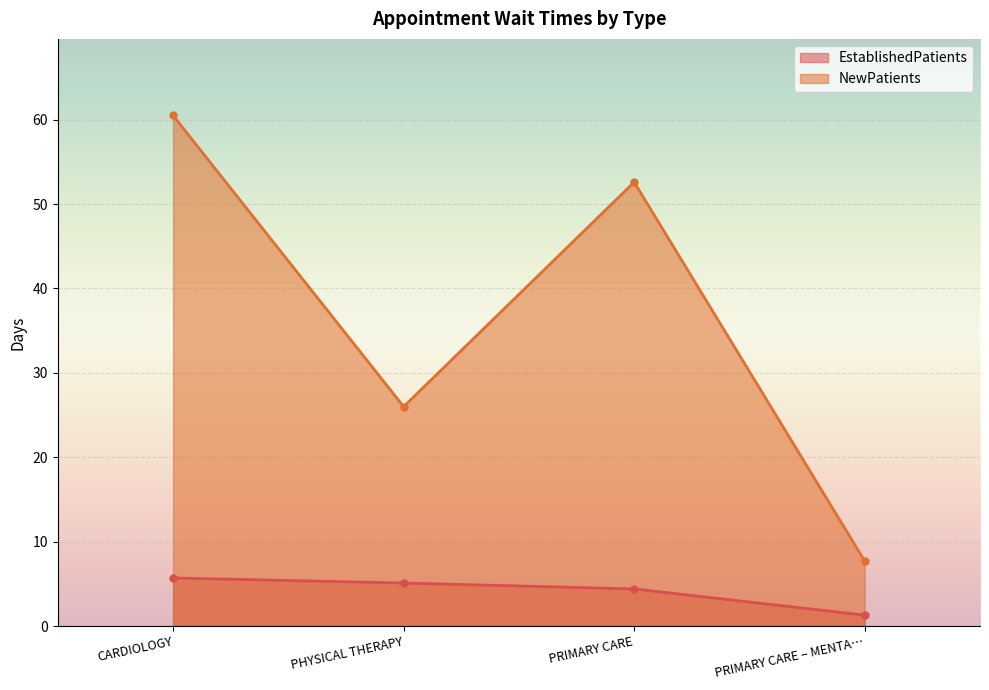

What is the spread (max minus min) of values at PHYSICAL THERAPY?

20.9